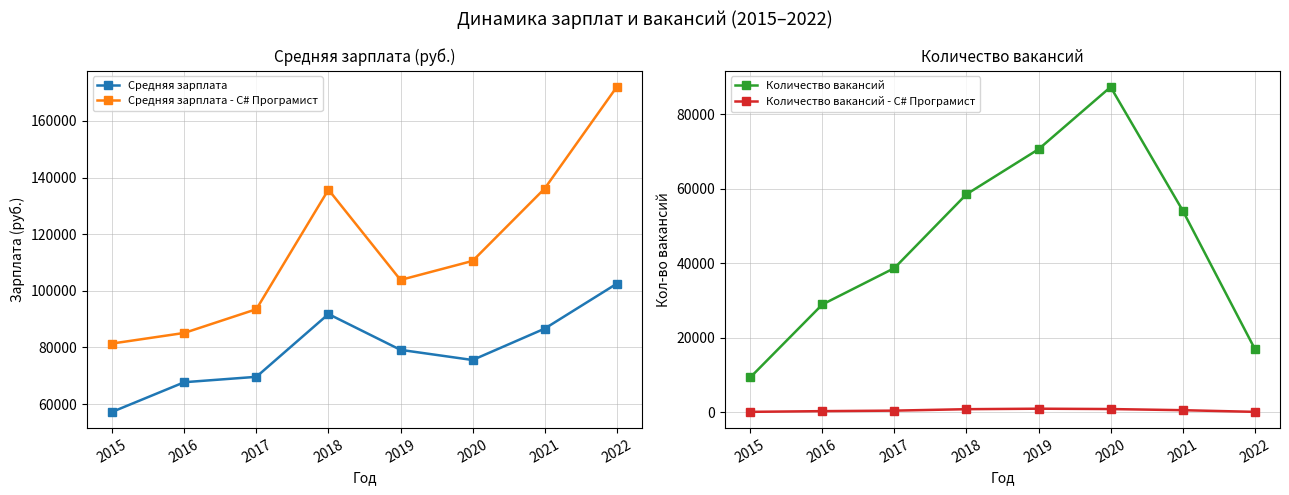

List the labels in order of Количество вакансий value, smallest first.

2015, 2022, 2016, 2017, 2021, 2018, 2019, 2020